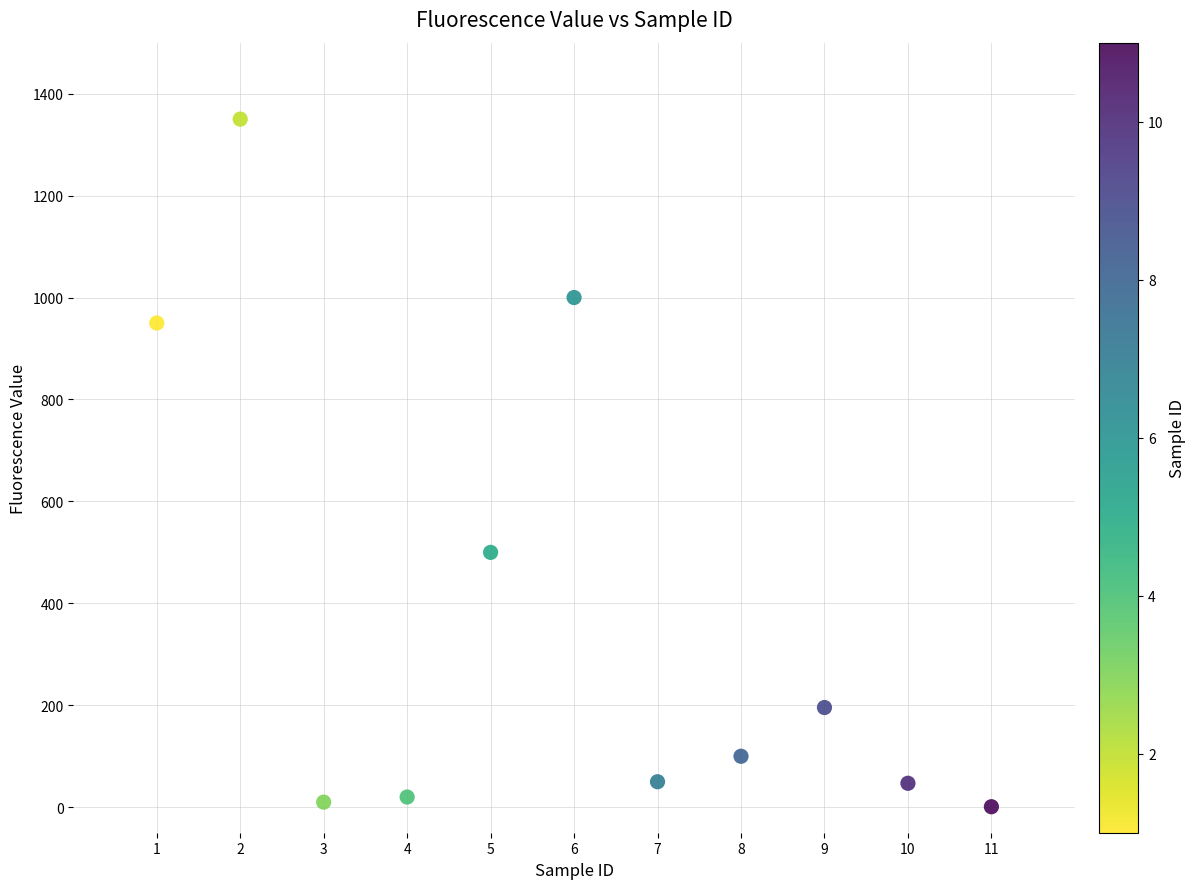

What is the range of X values (max minus min)?

10.0